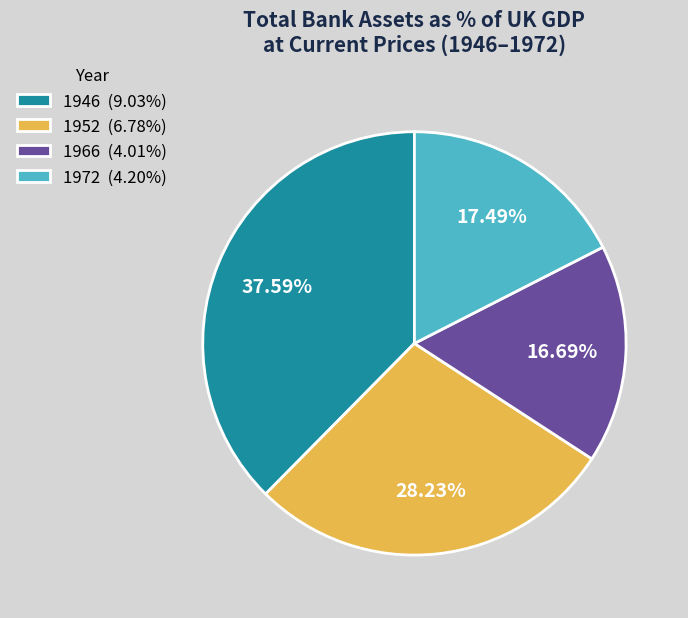

Is the sum of 1952 (6.78%) and 1966 (4.01%) greater than half?

No